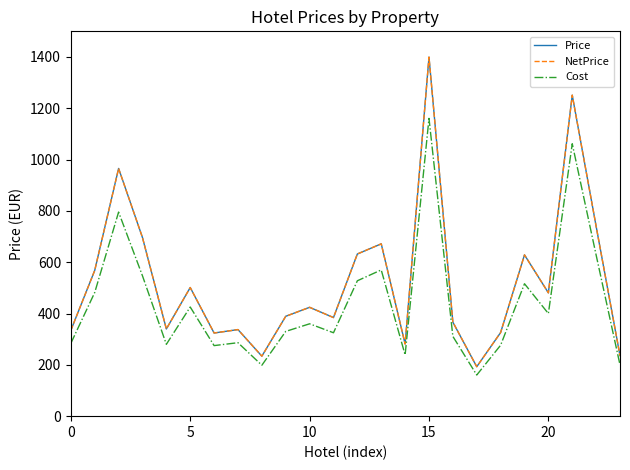

Does the chart display data point markers on the line(s)?

No